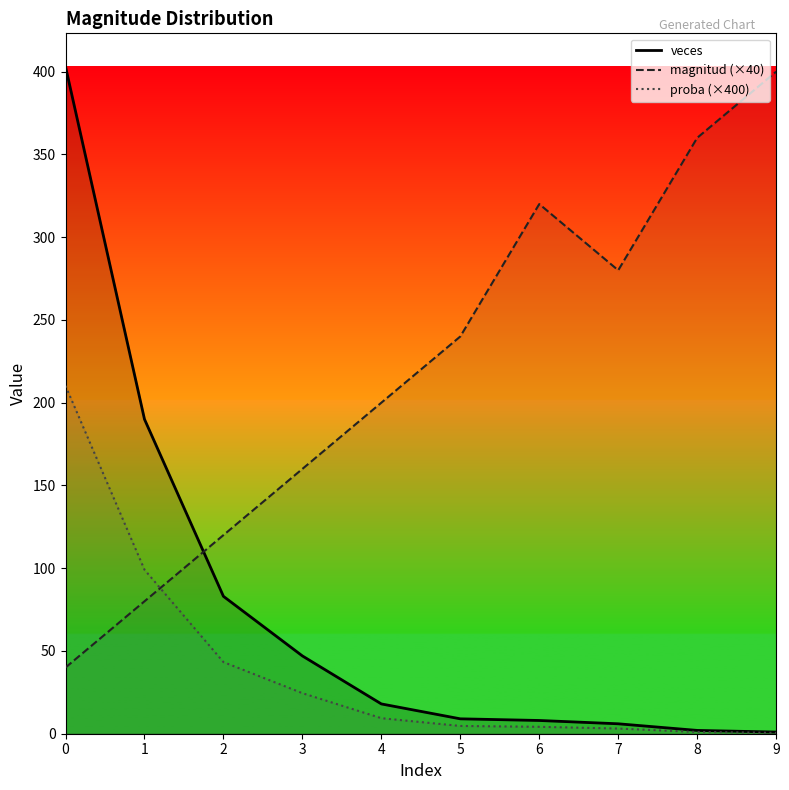

Which category has the lowest value across all series?

9